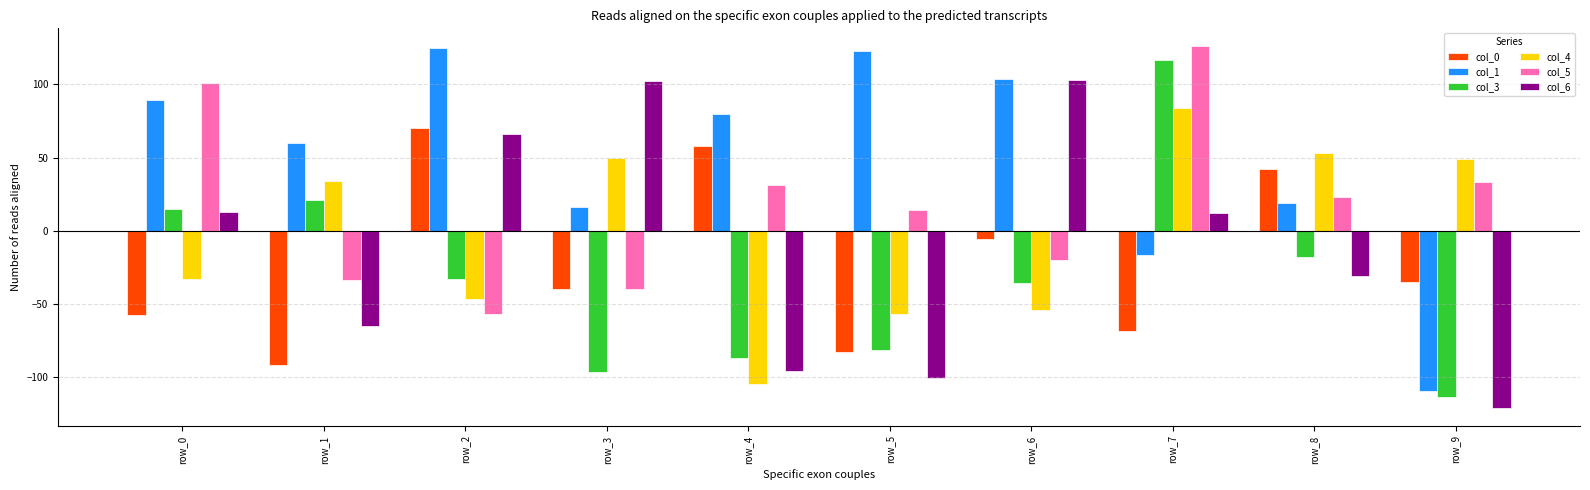

How many bars are there in each group?

6